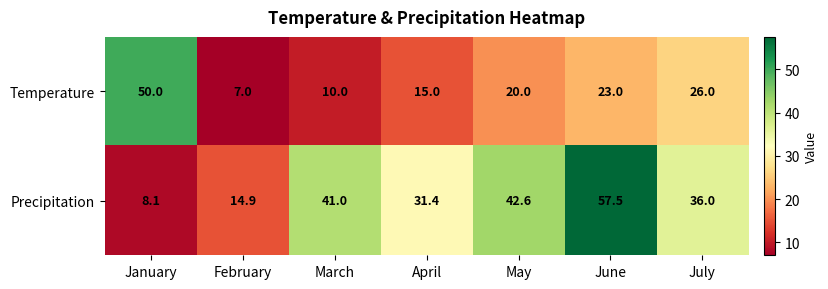

The Precipitation series shows 3.3 at January. True or false?

False